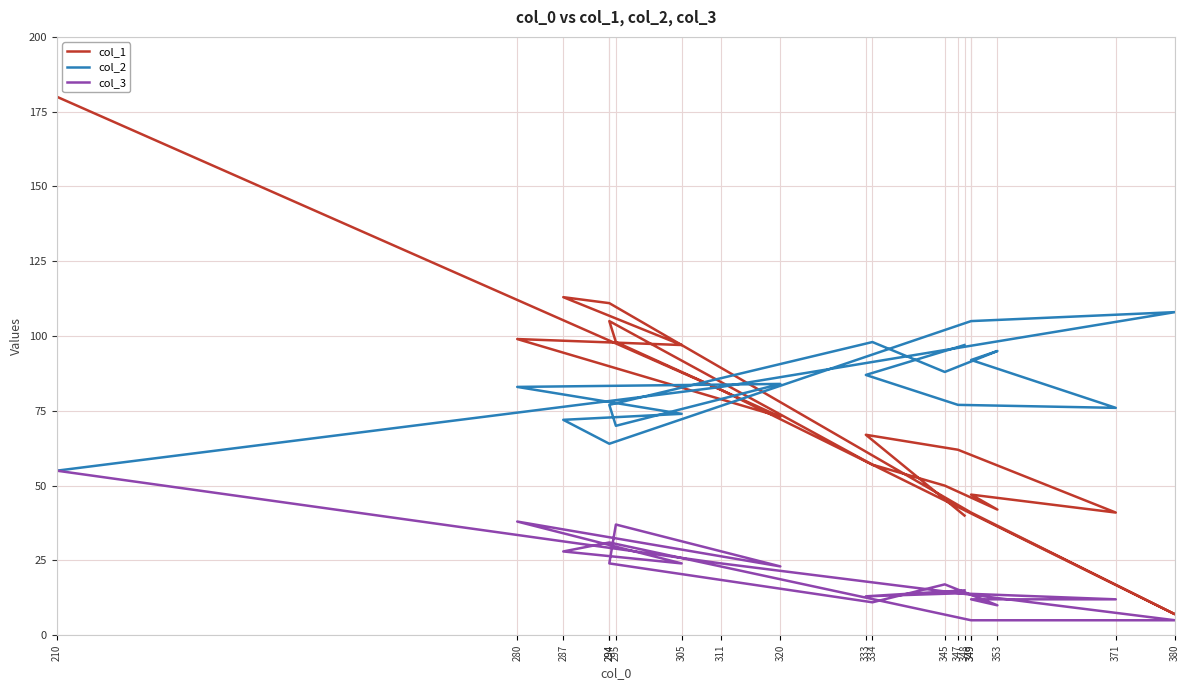

Which category has the lowest value across all series?

380